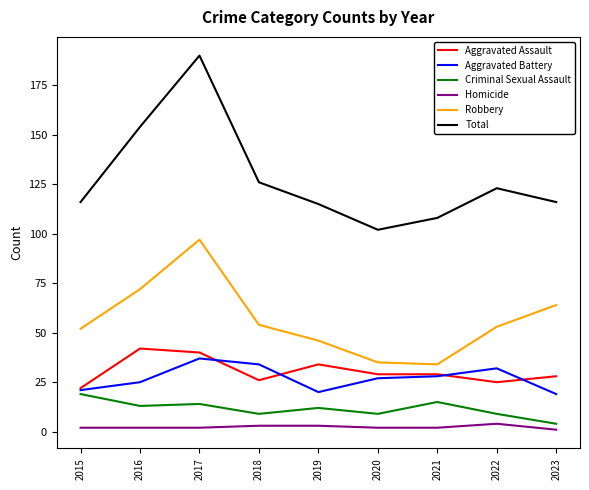

What is the difference between the Robbery values at 2018 and 2020?

19